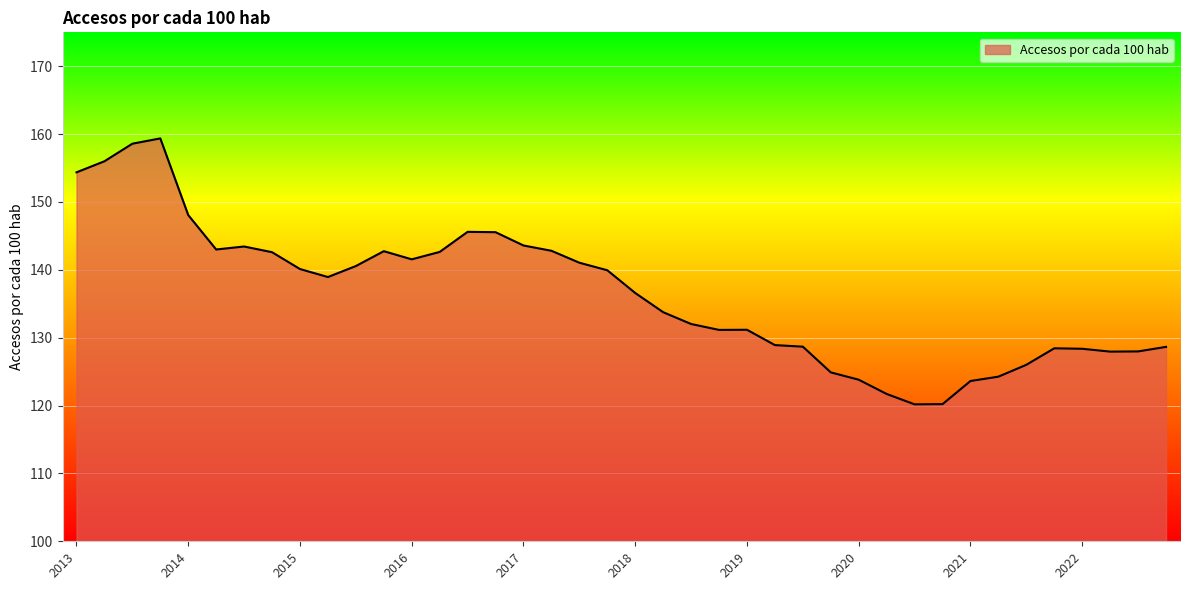

What is the greatest value displayed?

159.4